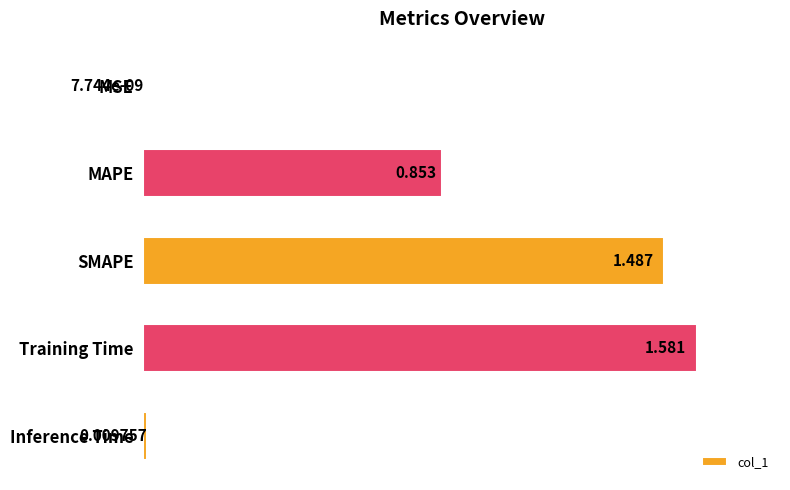

Which category has the highest value across all series?

Training Time